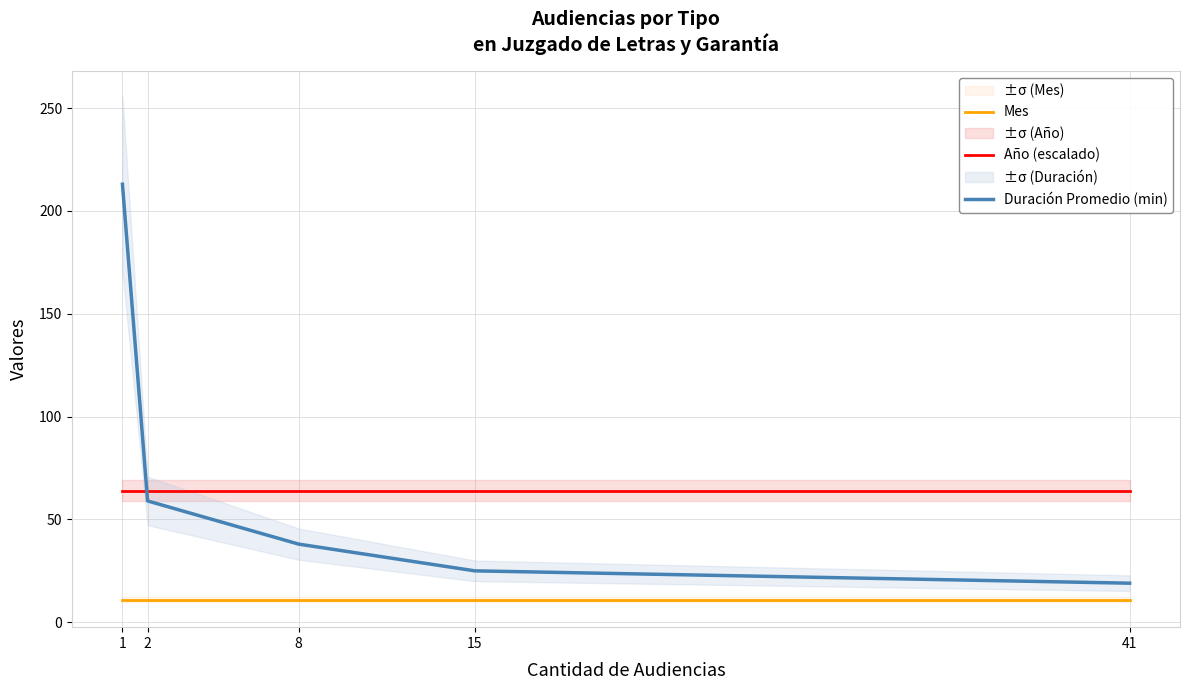

What is the total value across all series at 2?

134